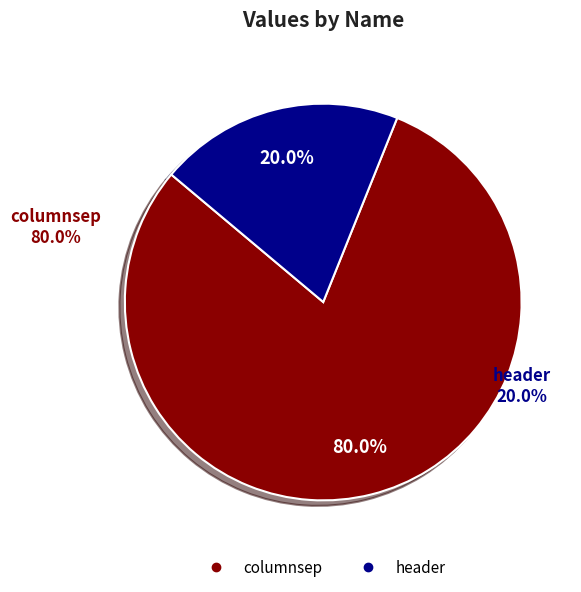

Count the number of slices in the pie.

2